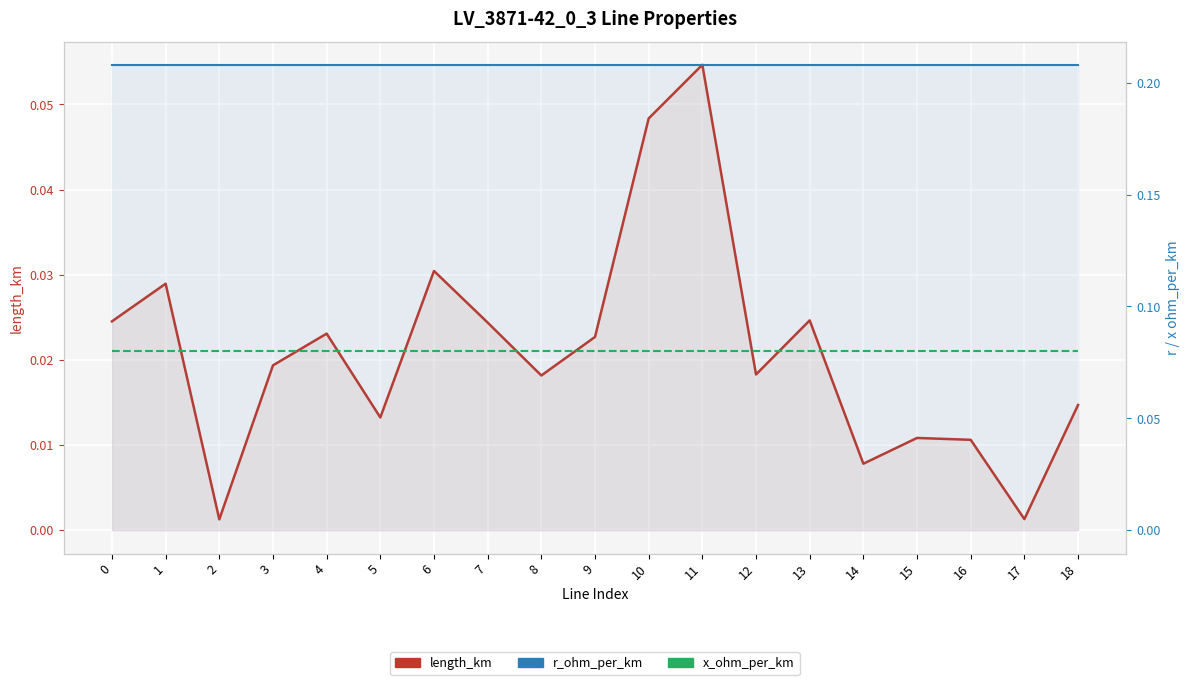

At which category is the sum across all series the highest?

11